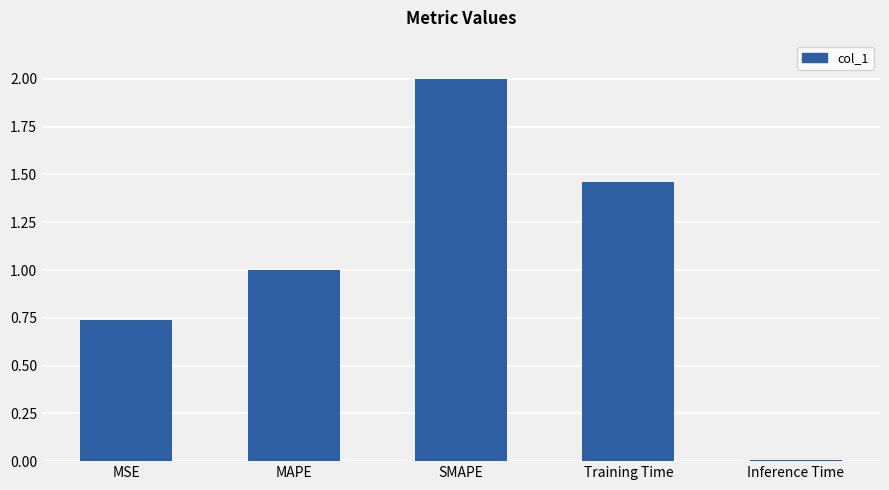

What is the sum of all values?

5.2